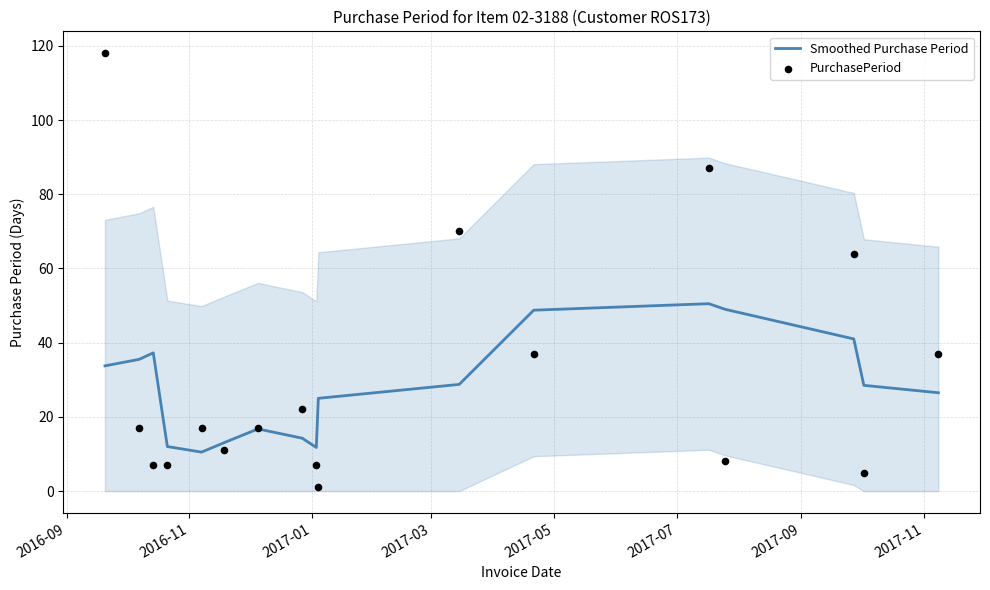

Which series reaches the maximum Y coordinate?

PurchasePeriod